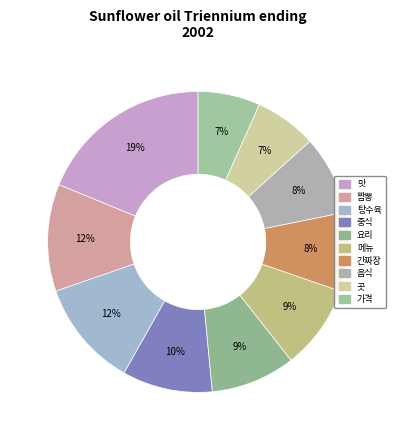

Is it true that 중식 is 10% of the pie?

True